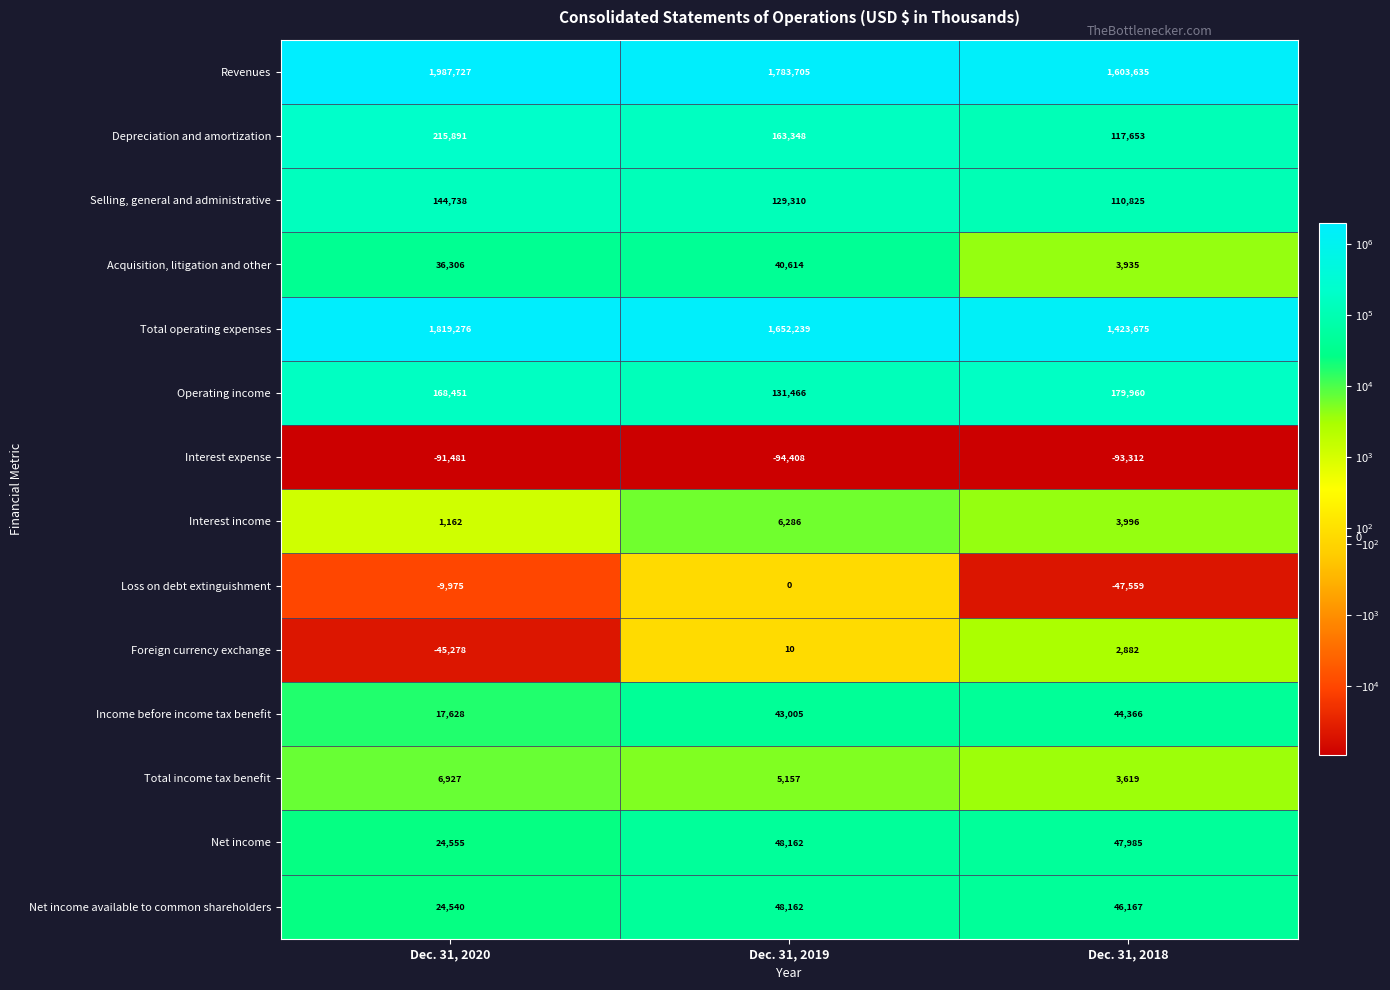

At how many categories does at least one series exceed 1482133?

3